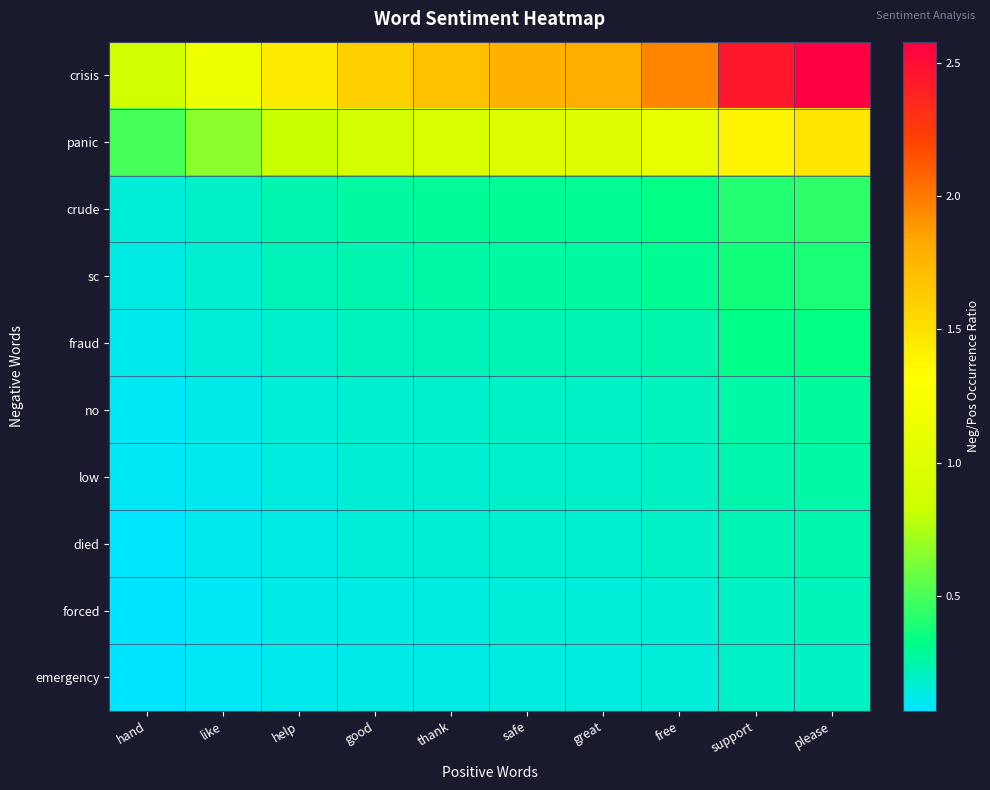

Reading left to right, what are all the values shown in this chart?

crisis: hand=0.9	like=1.2	help=1.4	good=1.6	thank=1.7	safe=1.8	great=1.8	free=2.0	support=2.4	please=2.6
panic: hand=0.5	like=0.7	help=0.8	good=0.9	thank=1.0	safe=1.0	great=1.0	free=1.1	support=1.4	please=1.5
crude: hand=0.1	like=0.2	help=0.2	good=0.3	thank=0.3	safe=0.3	great=0.3	free=0.3	support=0.4	please=0.4
sc: hand=0.1	like=0.2	help=0.2	good=0.2	thank=0.3	safe=0.3	great=0.3	free=0.3	support=0.4	please=0.4
fraud: hand=0.1	like=0.2	help=0.2	good=0.2	thank=0.2	safe=0.2	great=0.2	free=0.3	support=0.3	please=0.3
no: hand=0.1	like=0.1	help=0.2	good=0.2	thank=0.2	safe=0.2	great=0.2	free=0.2	support=0.3	please=0.3
low: hand=0.1	like=0.1	help=0.1	good=0.2	thank=0.2	safe=0.2	great=0.2	free=0.2	support=0.2	please=0.3
died: hand=0.1	like=0.1	help=0.1	good=0.2	thank=0.2	safe=0.2	great=0.2	free=0.2	support=0.2	please=0.2
forced: hand=0.1	like=0.1	help=0.1	good=0.1	thank=0.1	safe=0.1	great=0.2	free=0.2	support=0.2	please=0.2
emergency: hand=0.1	like=0.1	help=0.1	good=0.1	thank=0.1	safe=0.1	great=0.1	free=0.2	support=0.2	please=0.2